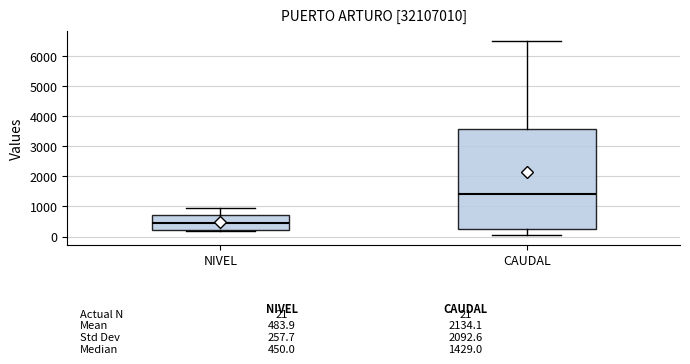

Which box's median line is the lowest?

NIVEL